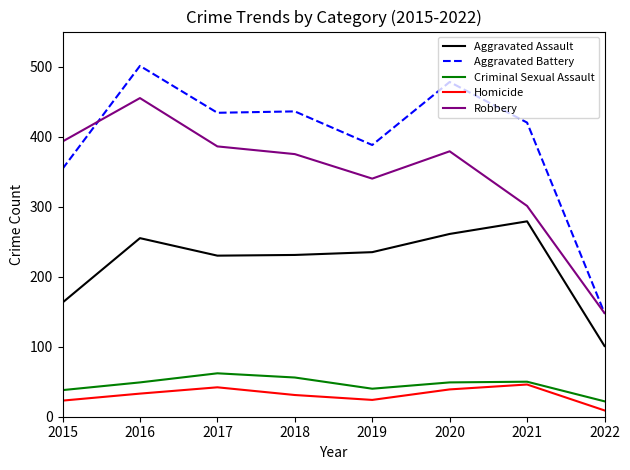

True or false: Criminal Sexual Assault has a value of 22 at 2022.

True